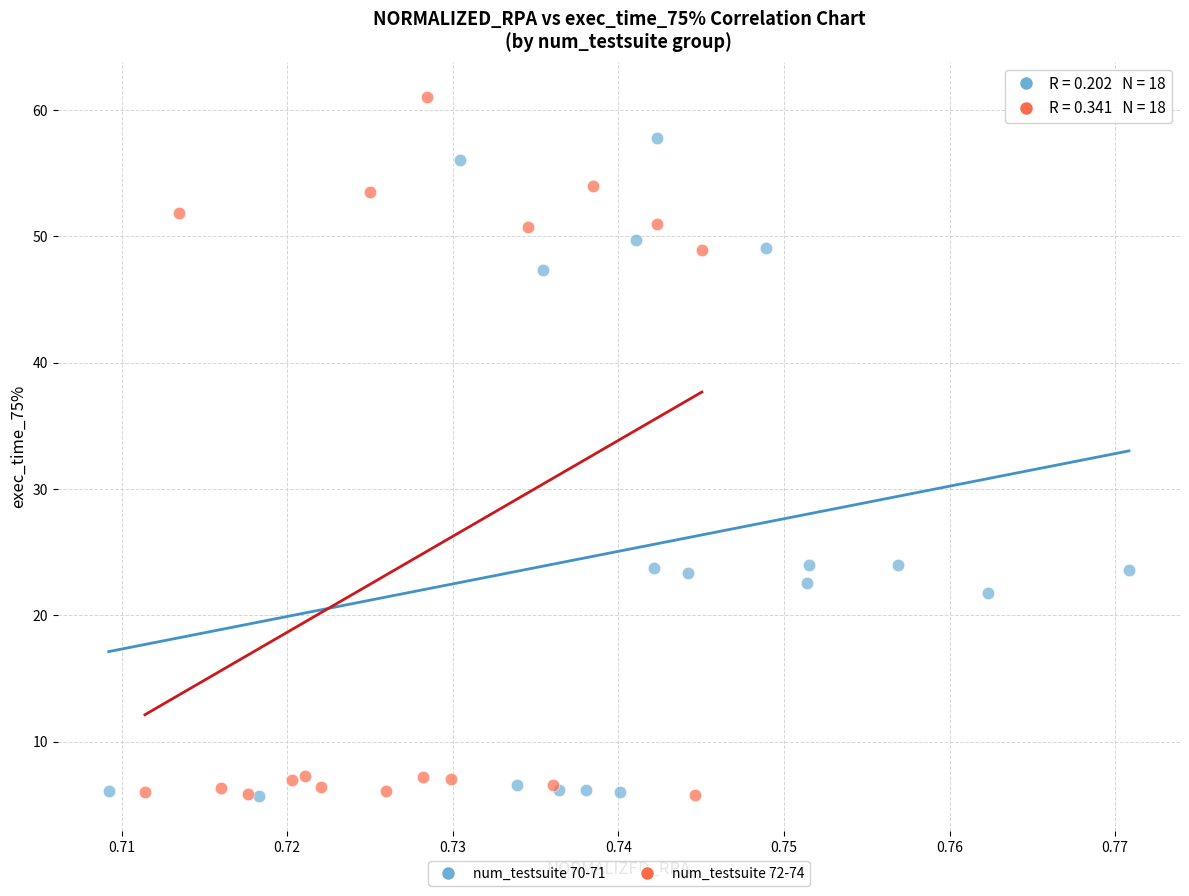

Which series reaches the maximum Y coordinate?

num_testsuite 72-74